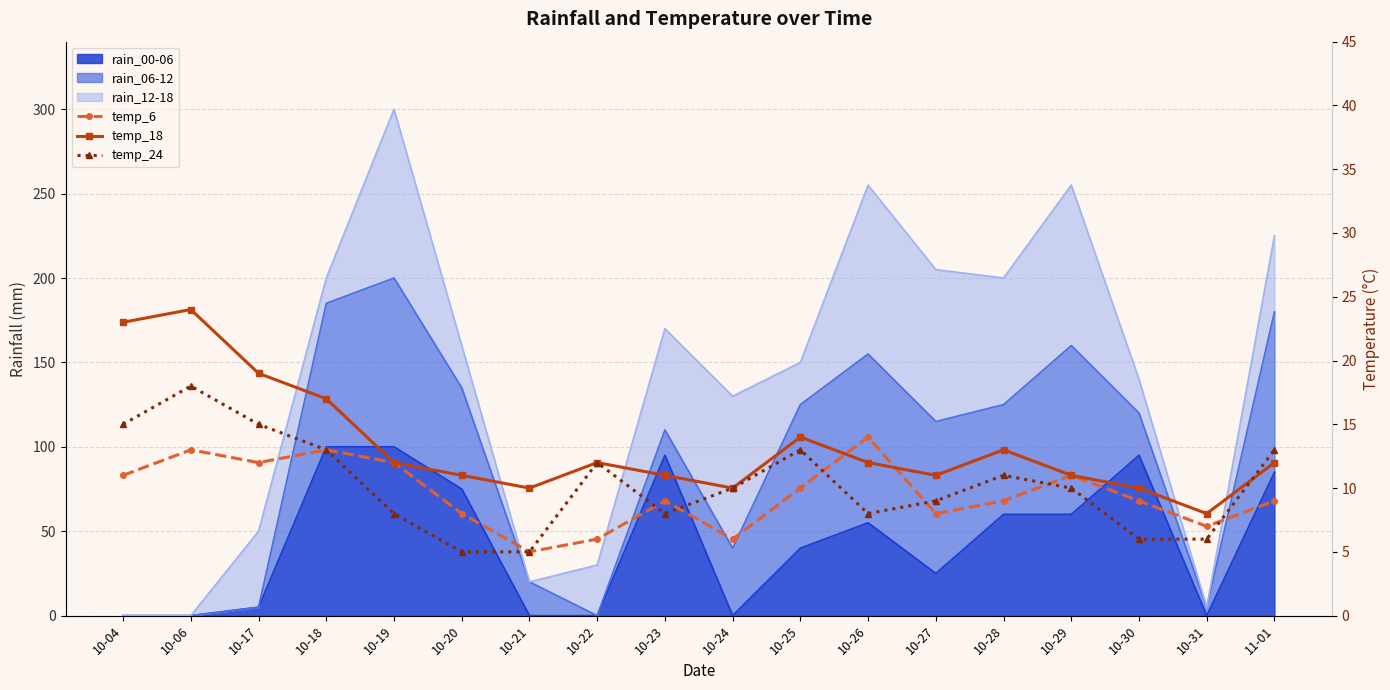

At which label does temp_24 first exceed 10?

10-04